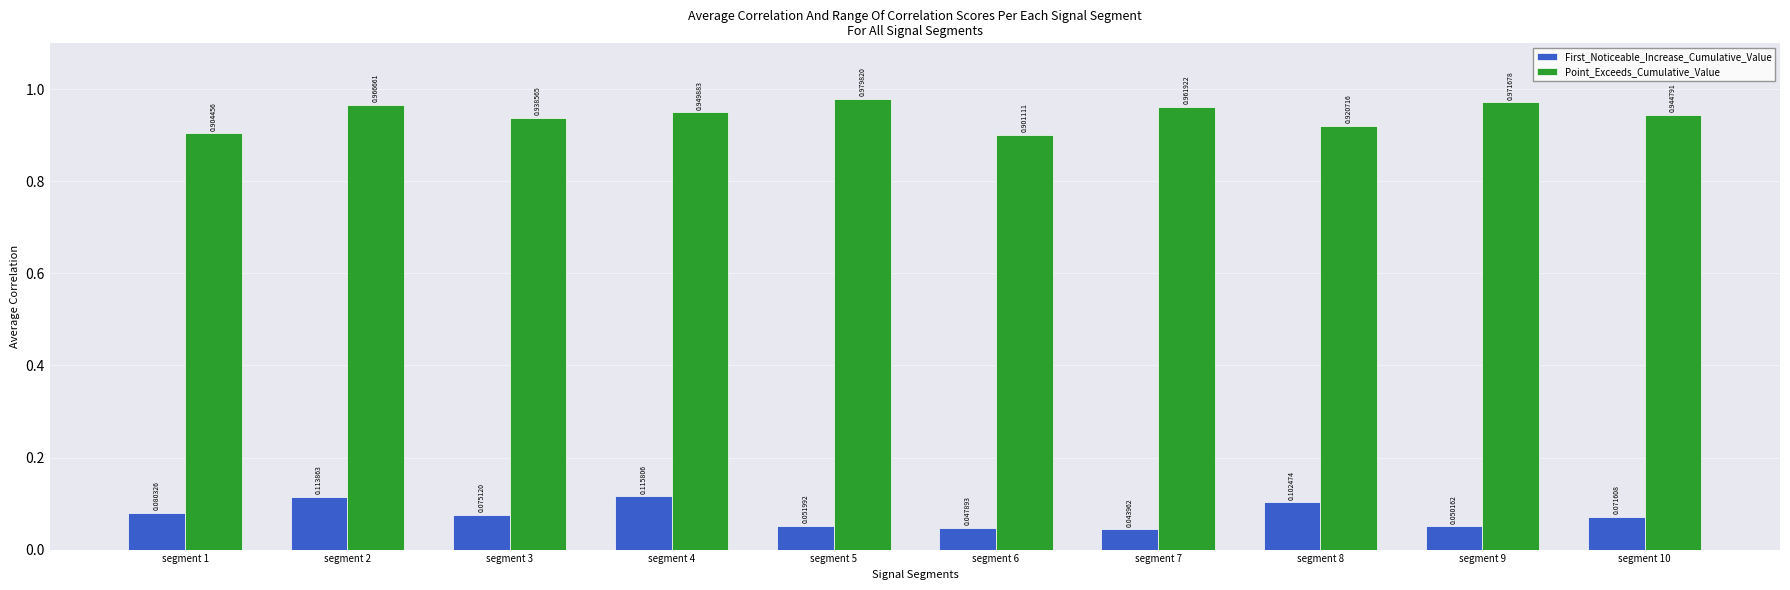

What are all the series names shown in the legend?

First_Noticeable_Increase_Cumulative_Value, Point_Exceeds_Cumulative_Value